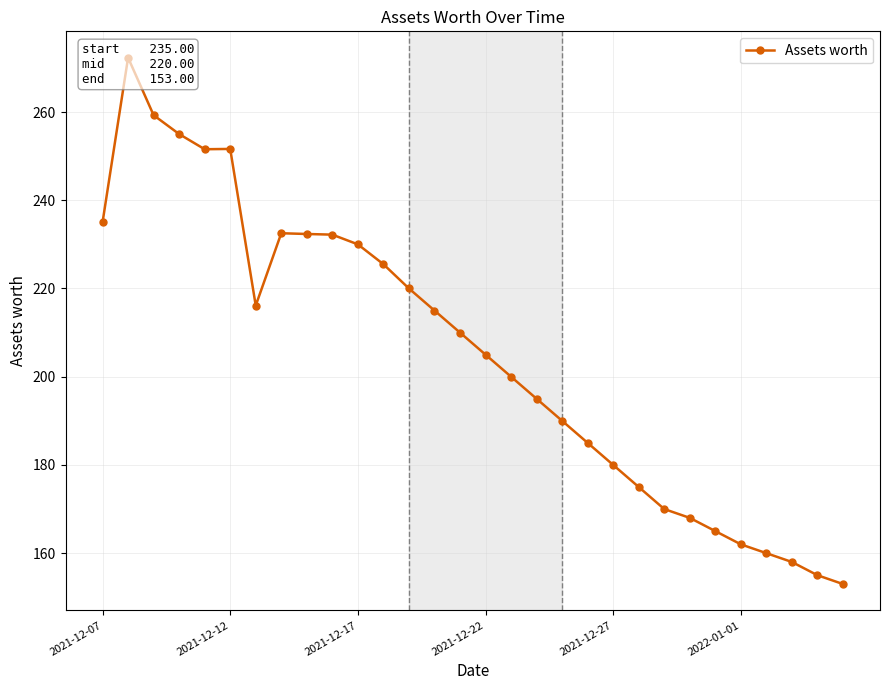

The chart shows a value of 158.0 at 27. True or false?

True